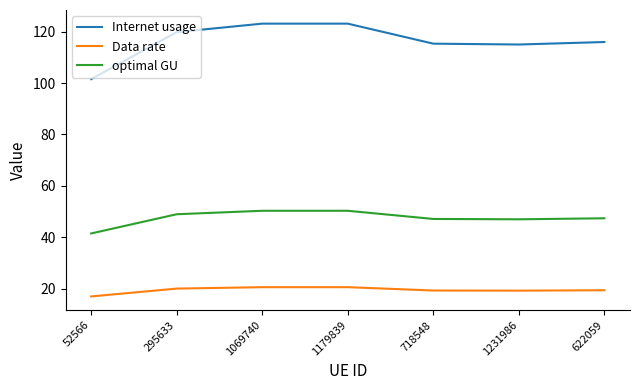

True or false: optimal GU and Data rate intersect in this chart.

False